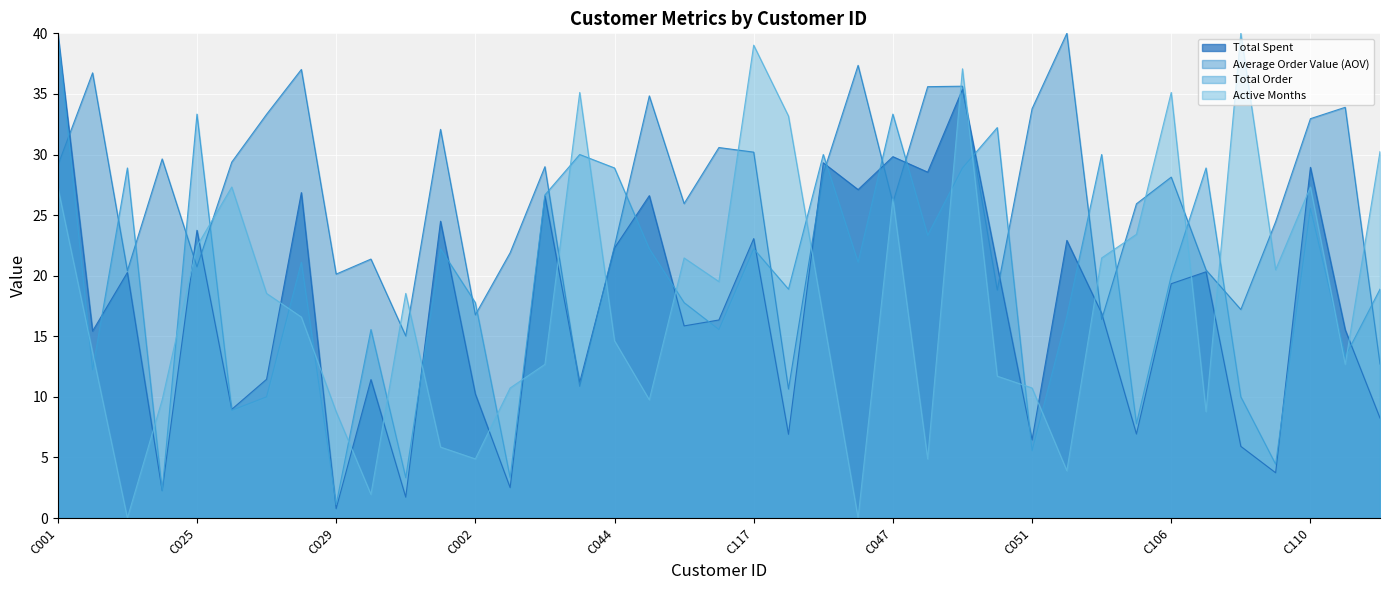

The value of Total Spent at C025 is 23.7. True or false?

True